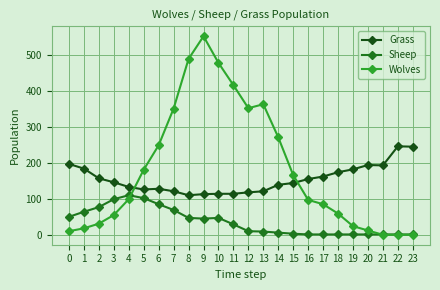

What is the sum of all Sheep values?

860